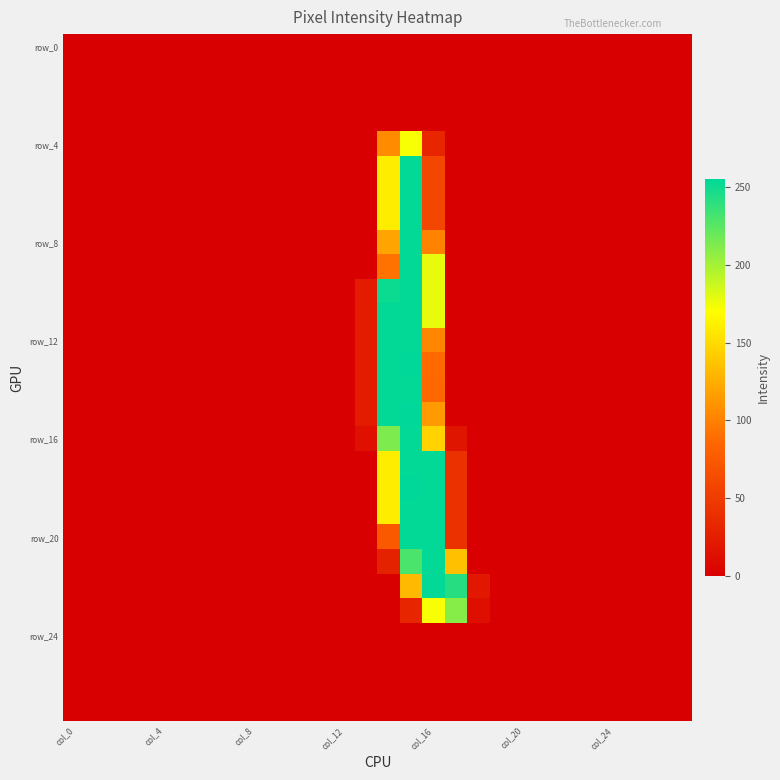

At which category is the sum across all series the highest?

15